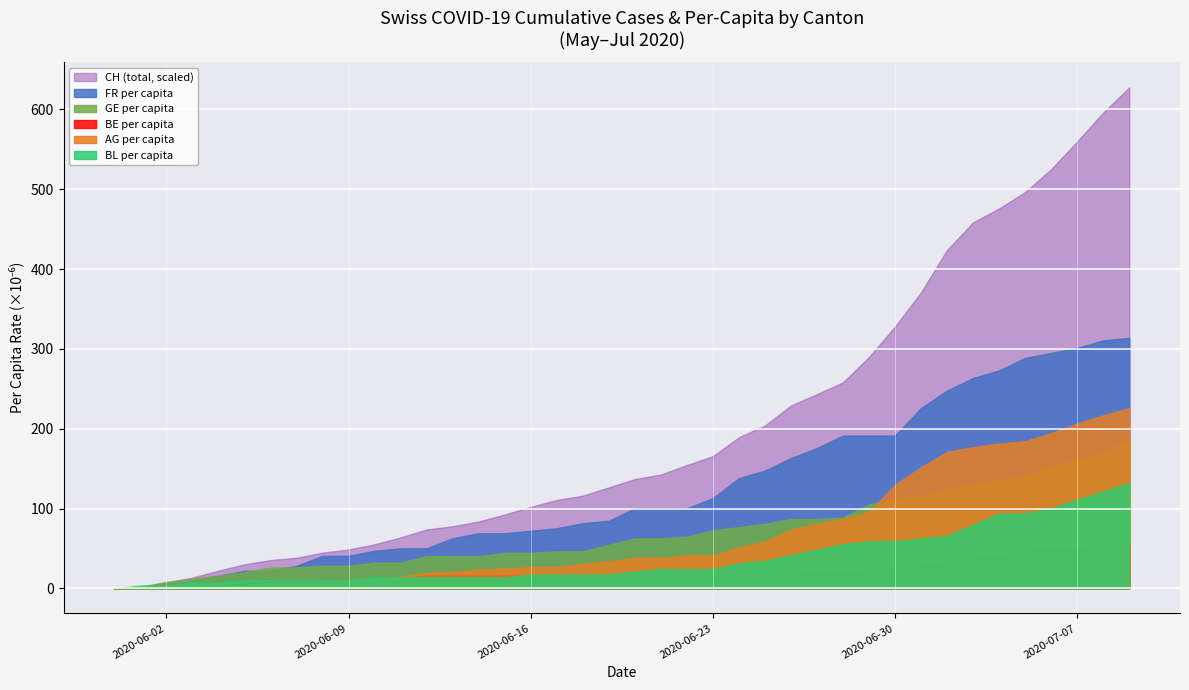

What is the highest value of the FR per capita series?

313.8